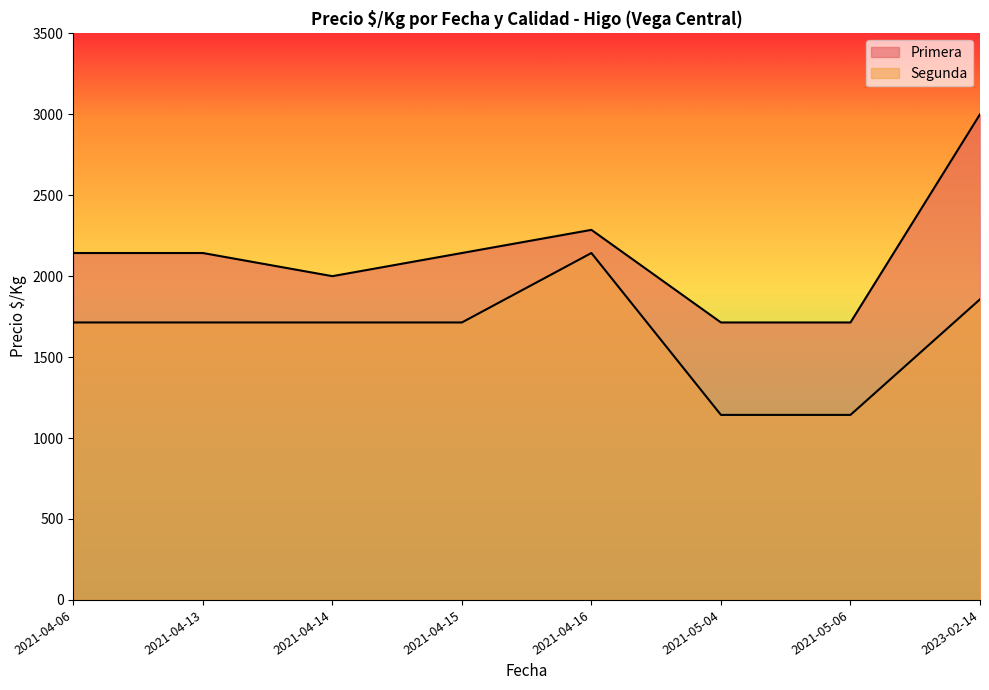

What is the value of the Primera point at the 1st from the left?

2143